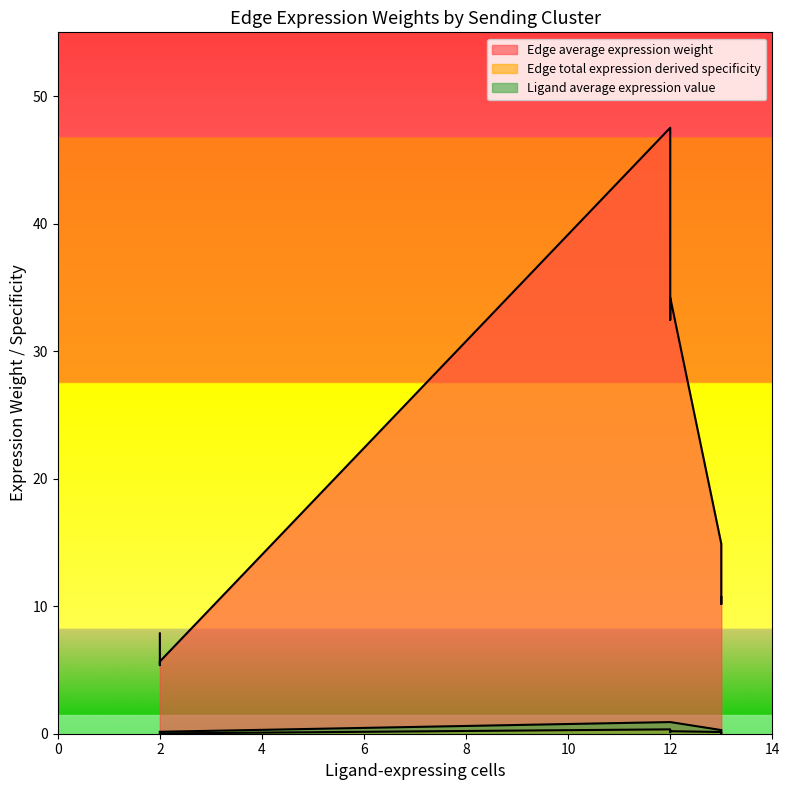

What are all the series names shown in the legend?

Edge average expression weight, Edge total expression derived specificity, Ligand average expression value